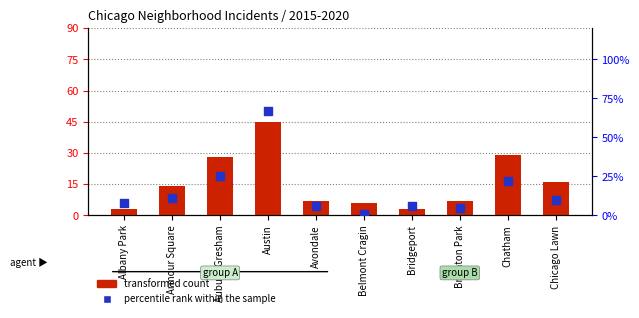

At how many categories does at least one series exceed 53?

1